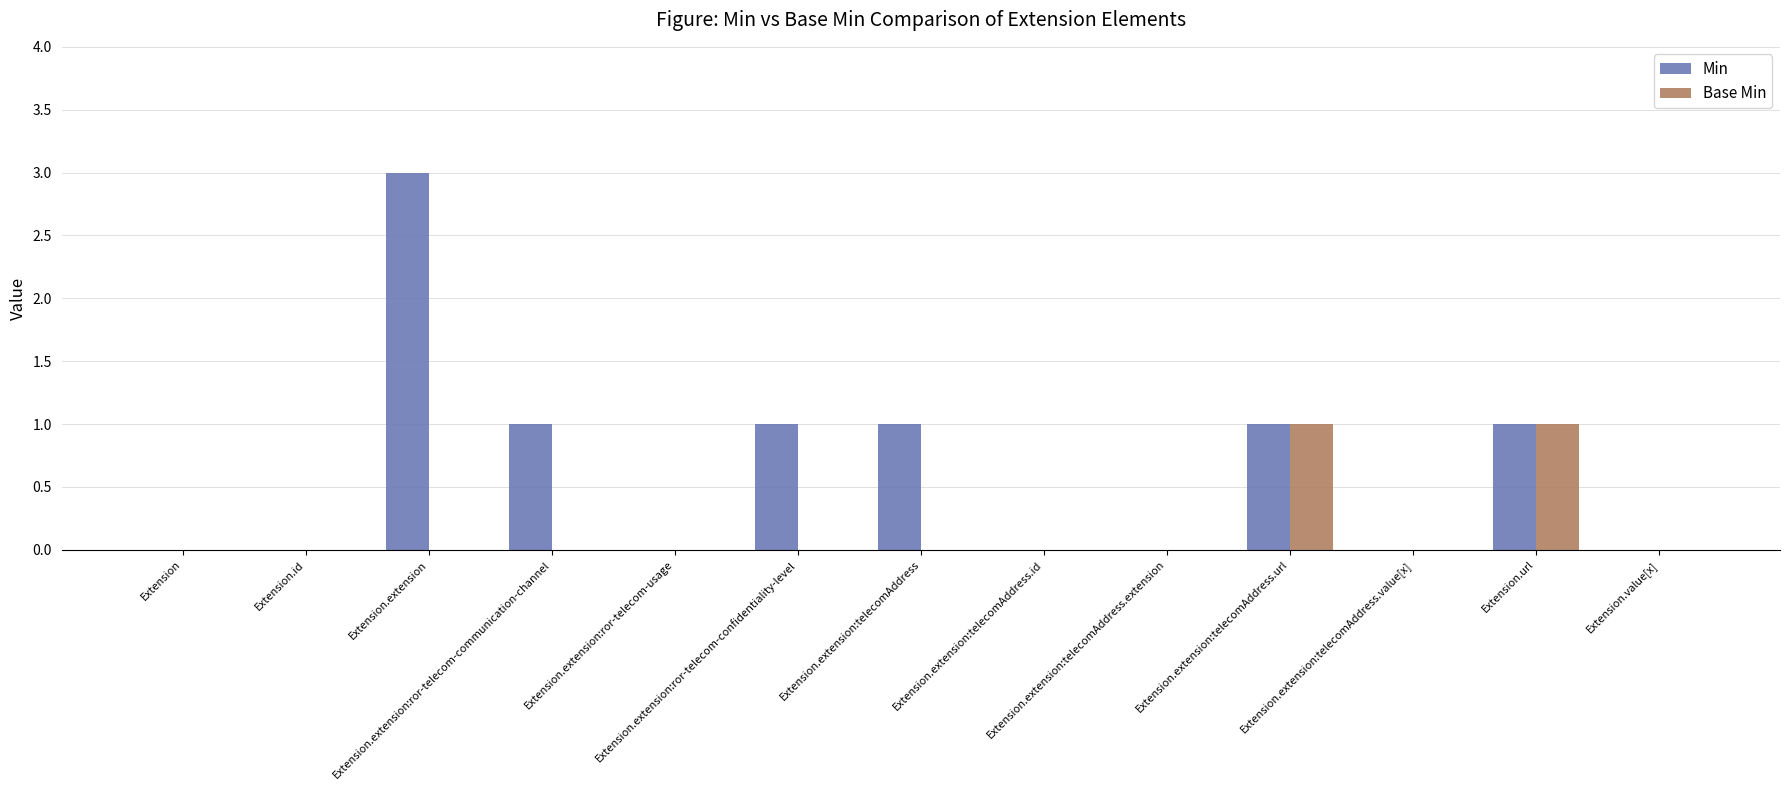

What is the sum of all Min values?

8